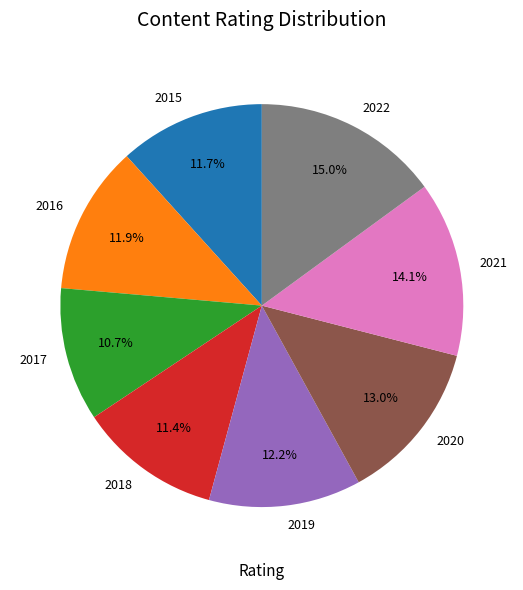

The 2021 slice represents 14% of the pie. True or false?

True